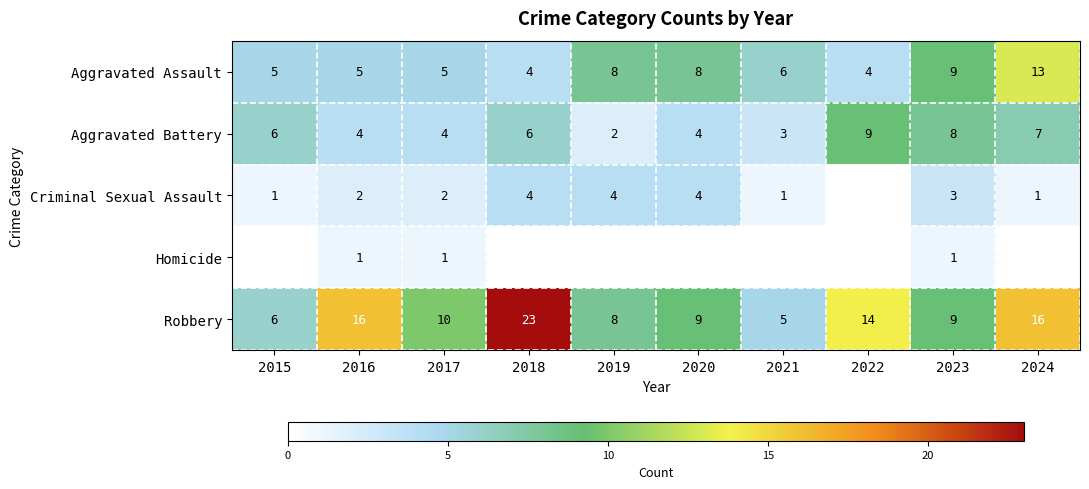

At which category does the chart reach its minimum across all series?

2022